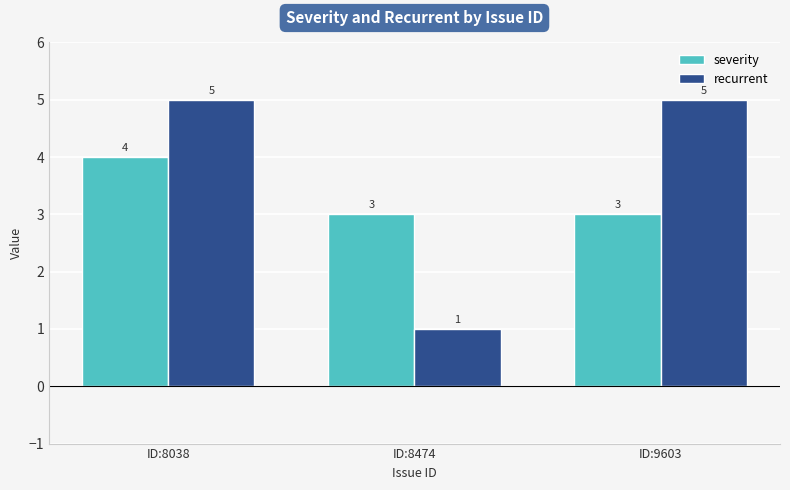

What is the spread (max minus min) of values at ID:9603?

2